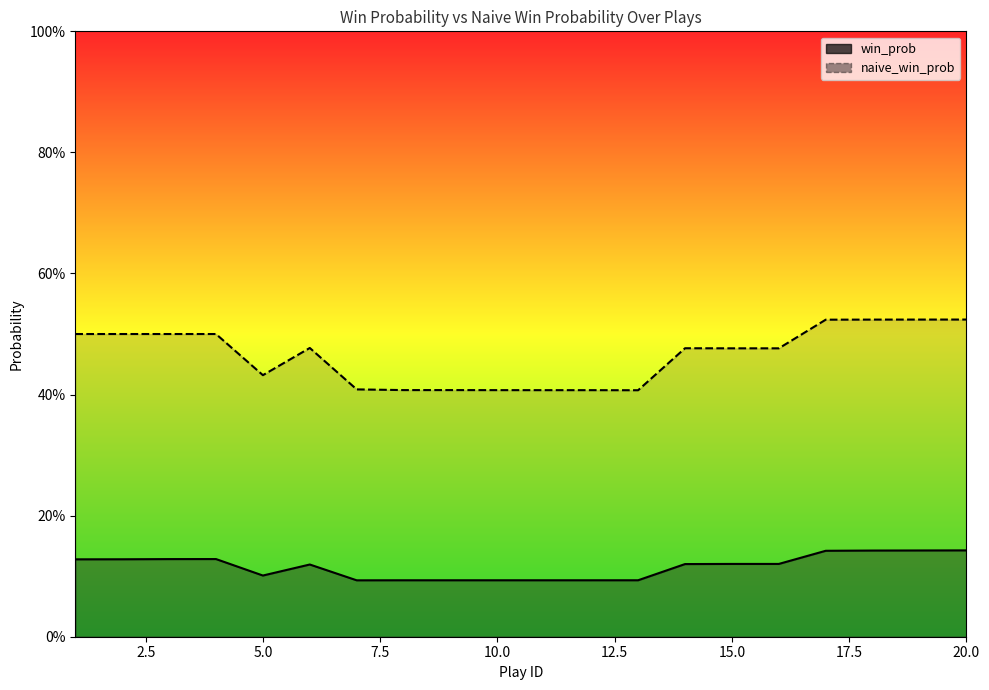

What is the total value across all series at 7?

0.5